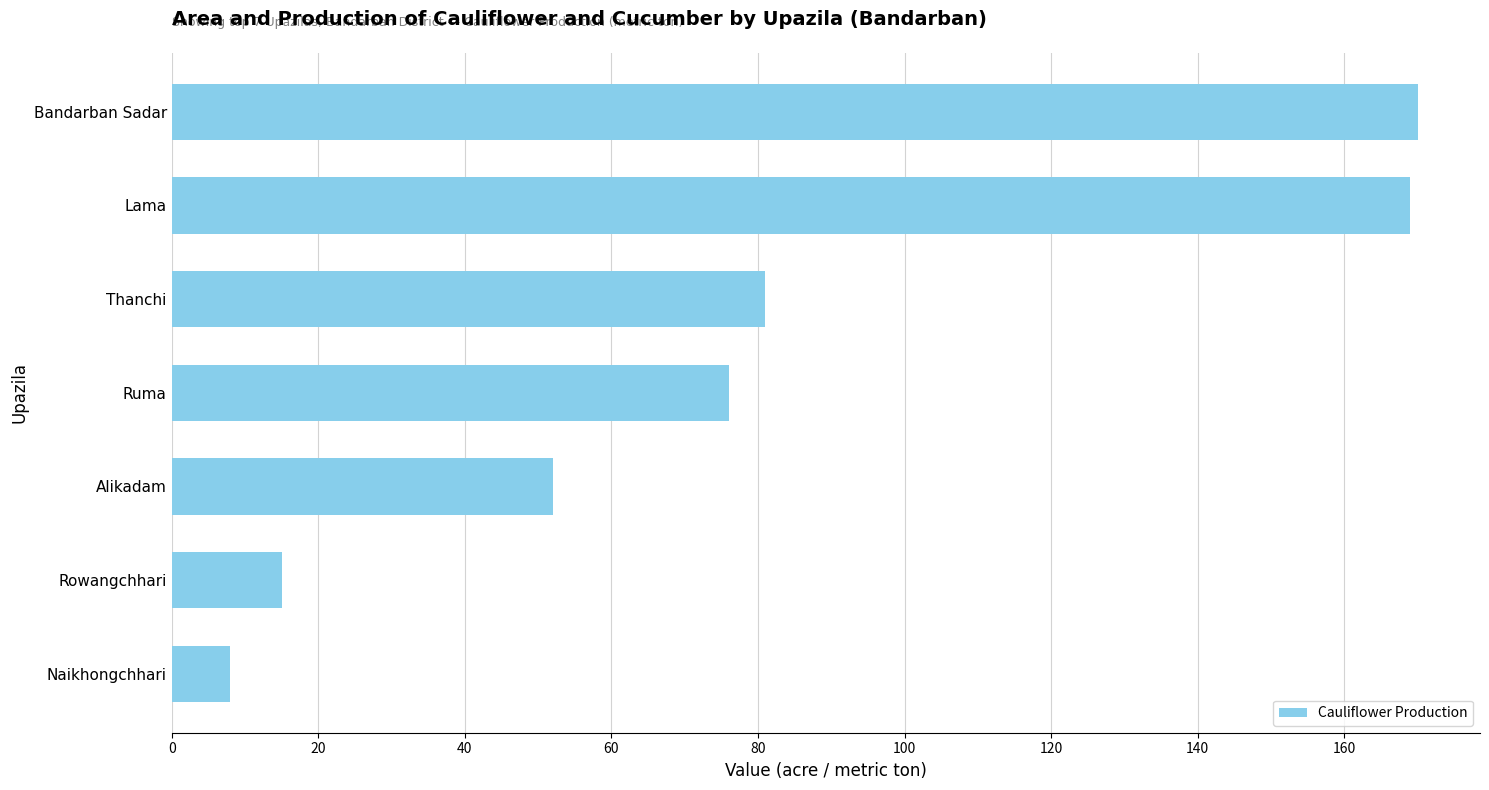

Reading bottom to top, transcribe all the data shown in this chart.

Naikhongchhari=8	Rowangchhari=15	Alikadam=52	Ruma=76	Thanchi=81	Lama=169	Bandarban Sadar=170